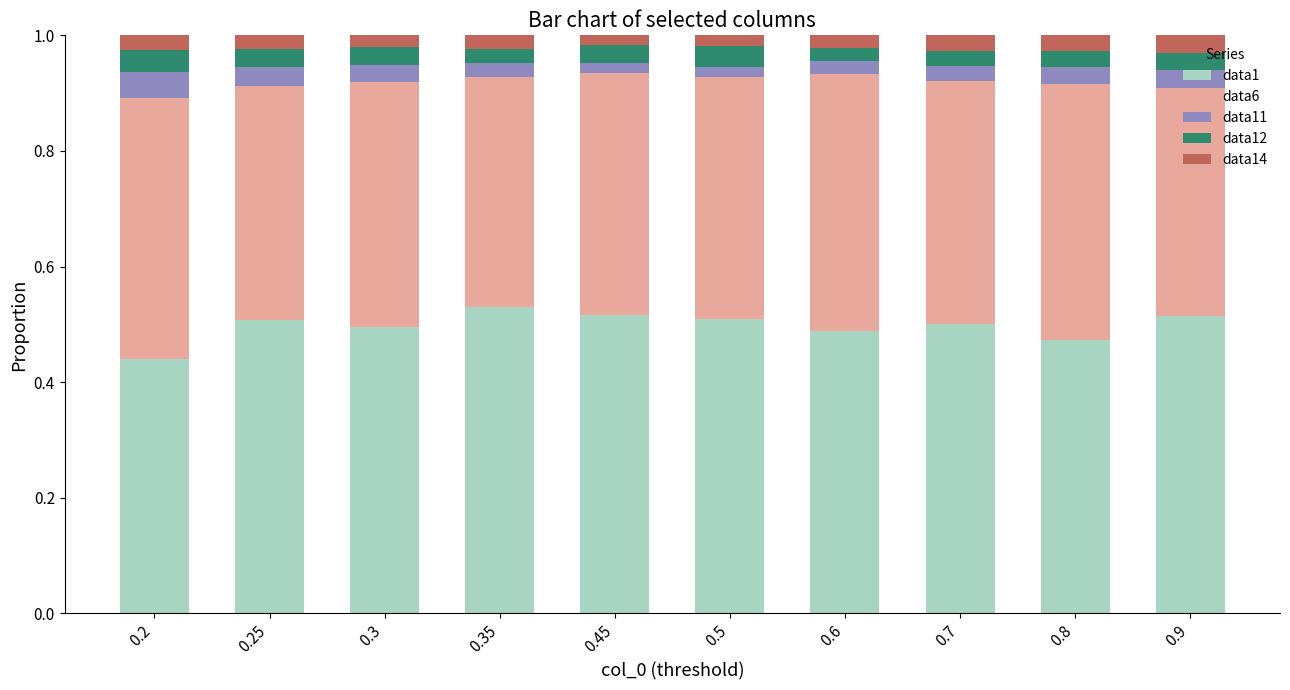

Is it true that data1 equals 0.5 at 0.45?

True